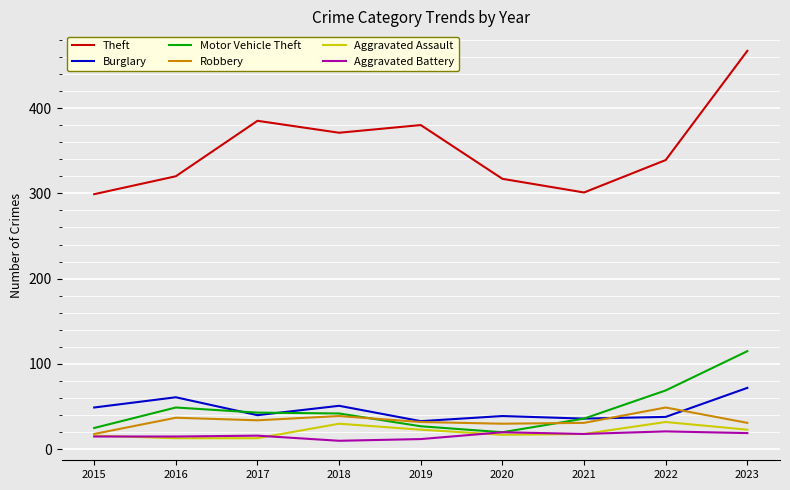

How many distinct data groups are displayed?

6